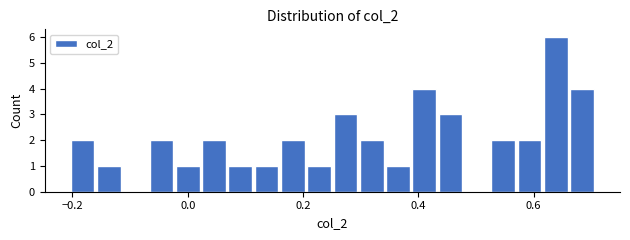

Around what value on the x-axis is the tallest bar? Give the approximate position of its centre, as read against the axis.

0.64